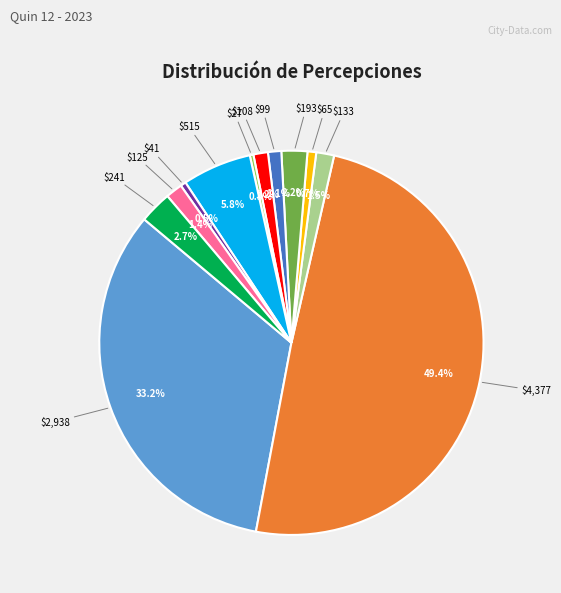

Is there a majority slice in this chart?

No